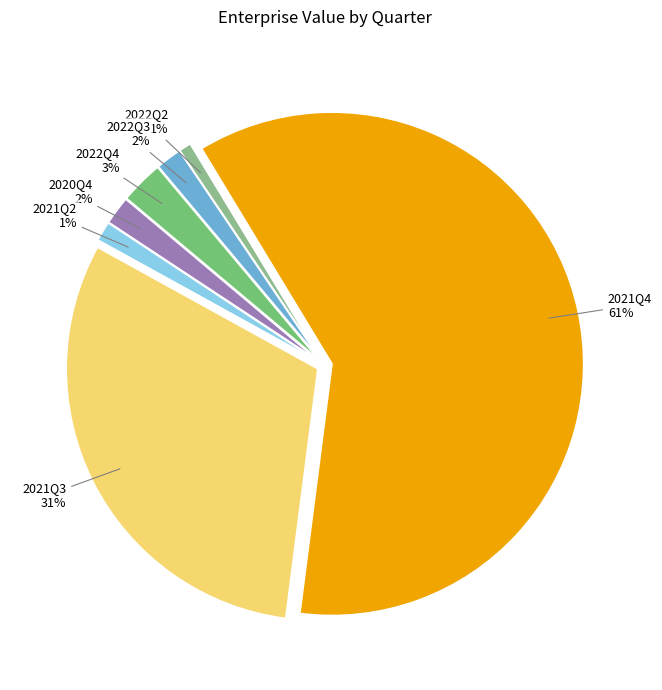

Which has a higher value, 2022Q2 or 2022Q3?

2022Q3